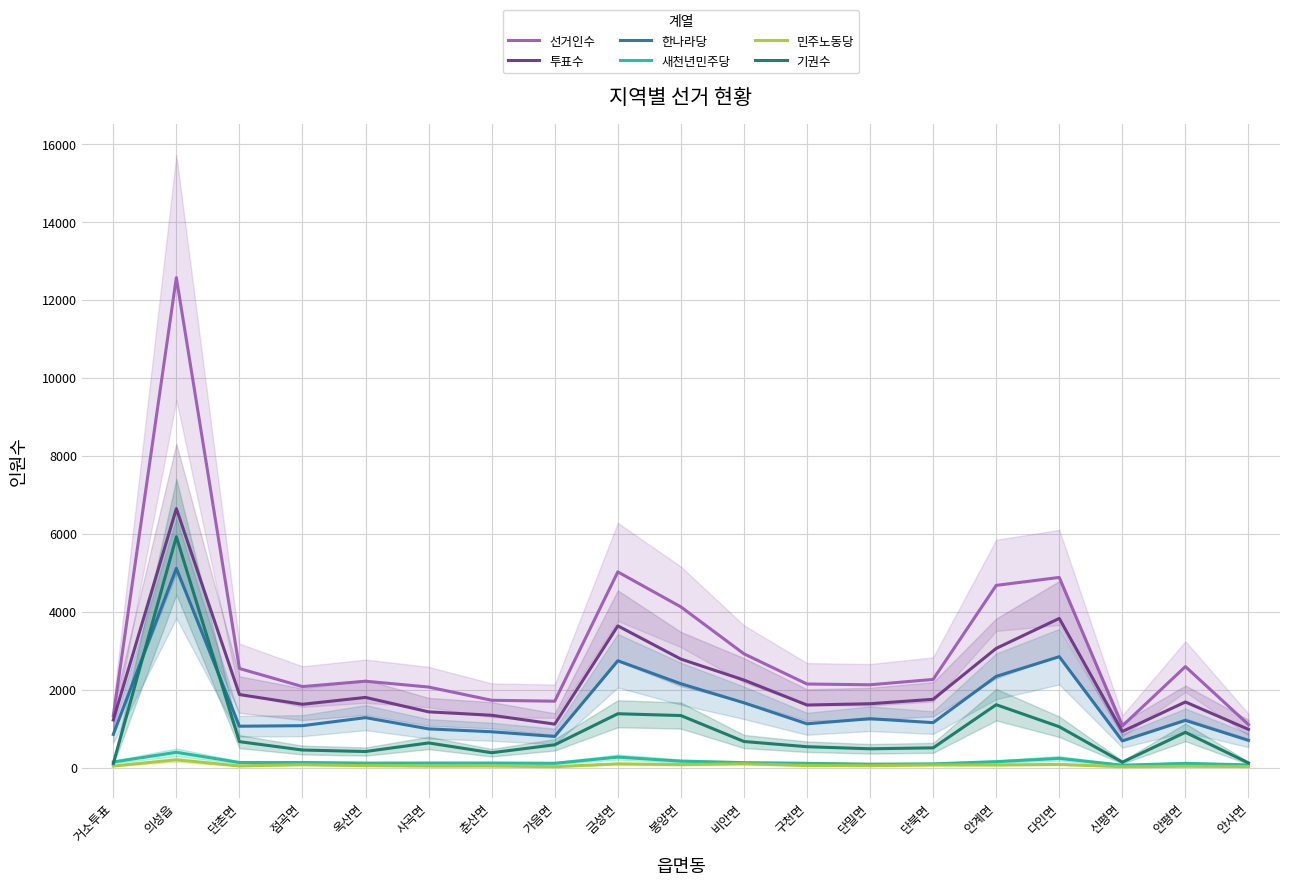

The value of 선거인수 at 구천면 is 2148. True or false?

True